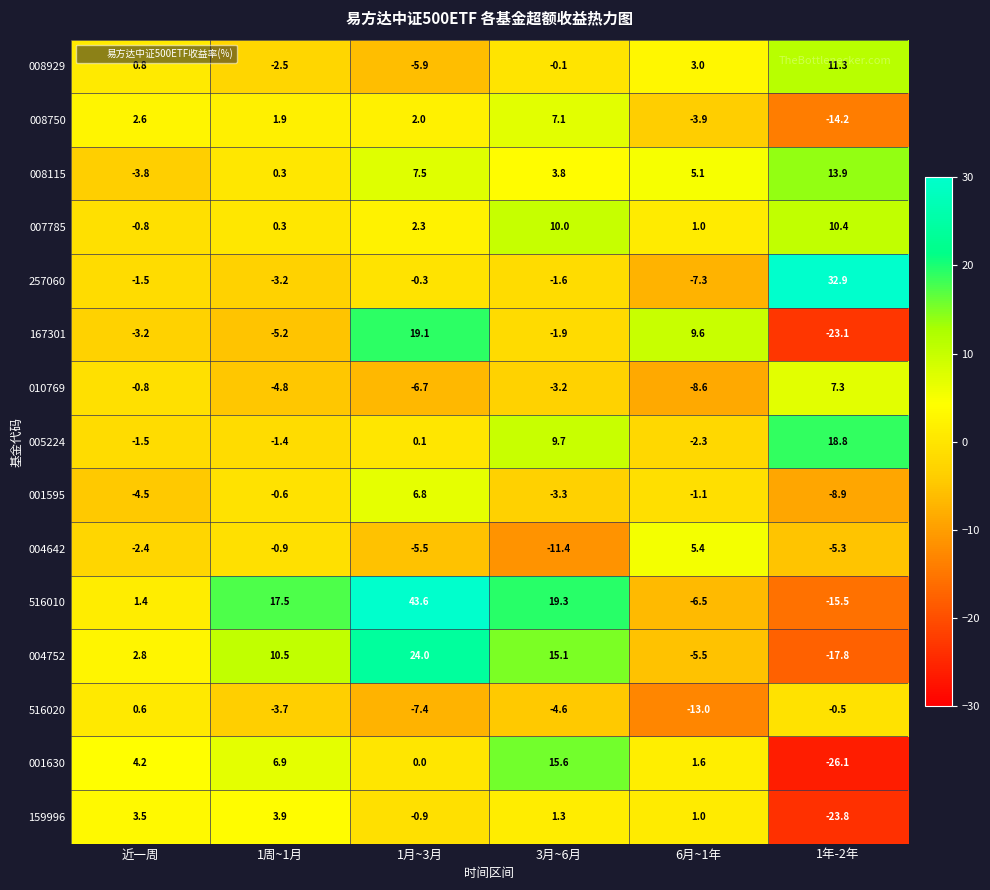

What is the difference between the 516020 values at 6月~1年 and 1年-2年?

12.5